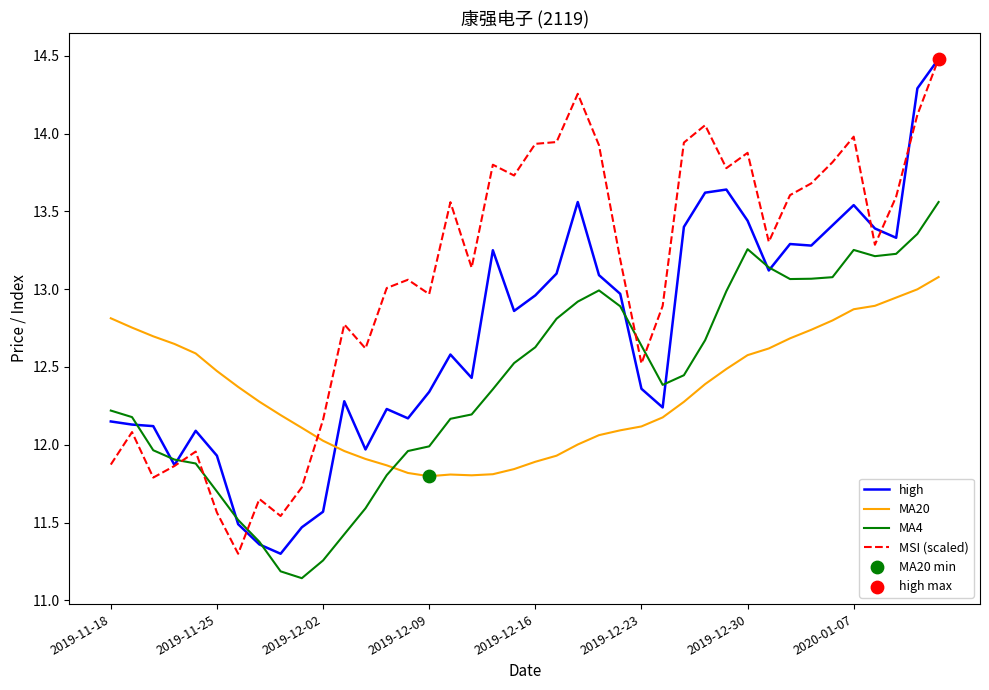

How many intersections are there between MA20 and MSI (scaled)?

1